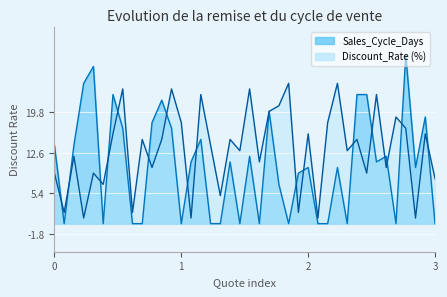

True or false: Discount_Rate and Sales_Cycle_Days intersect in this chart.

True